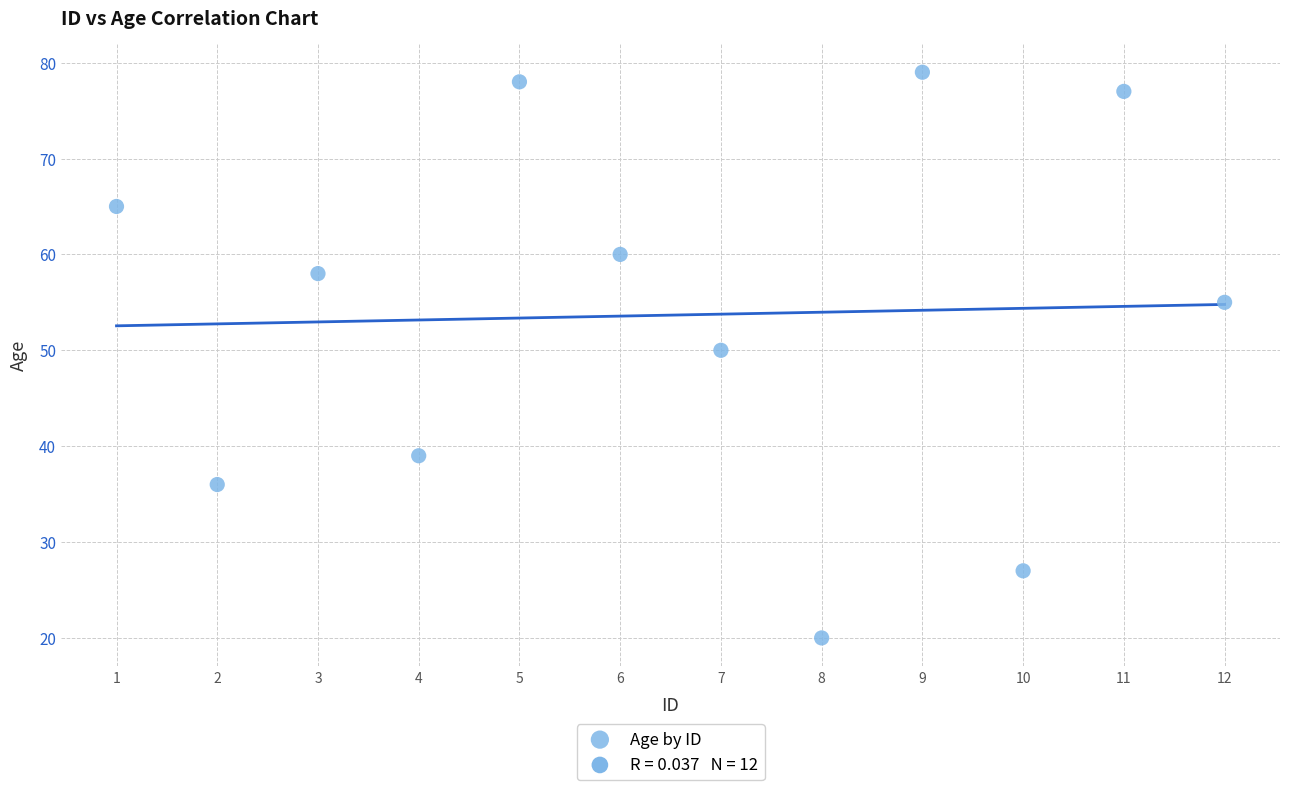

What is the average Y value?

54